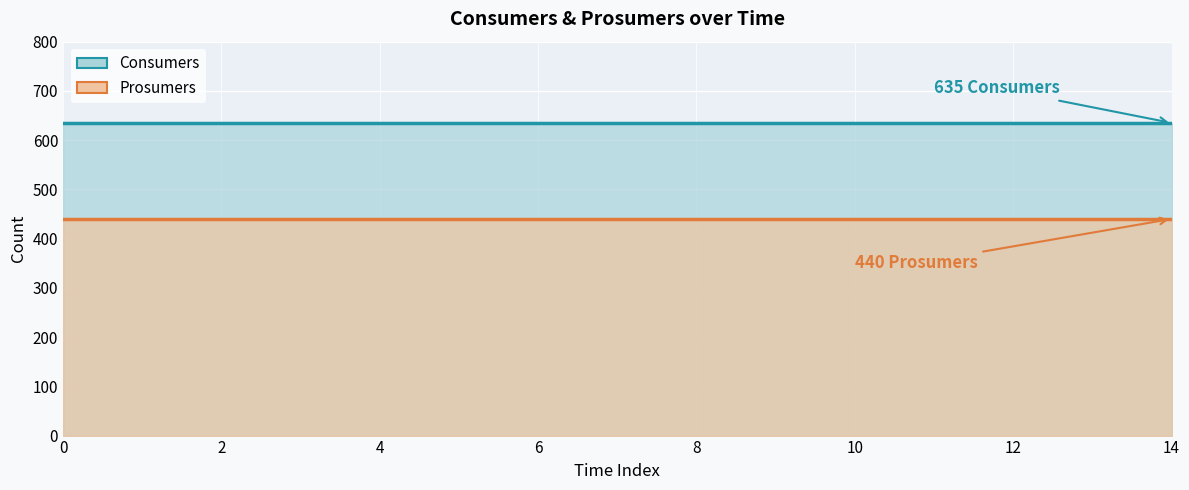

What is the total value across all series at 6?

1075